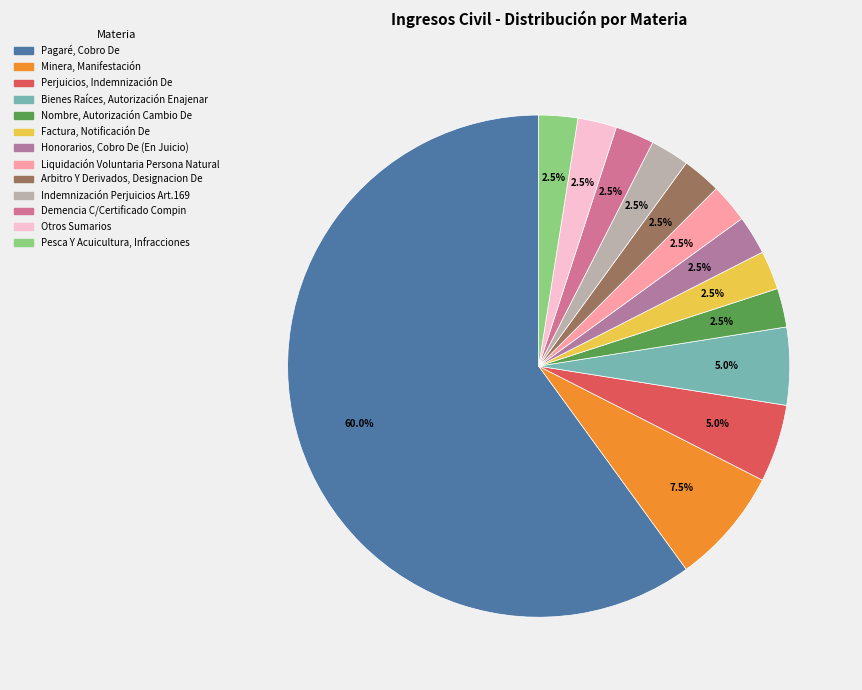

Count the number of slices in the pie.

13